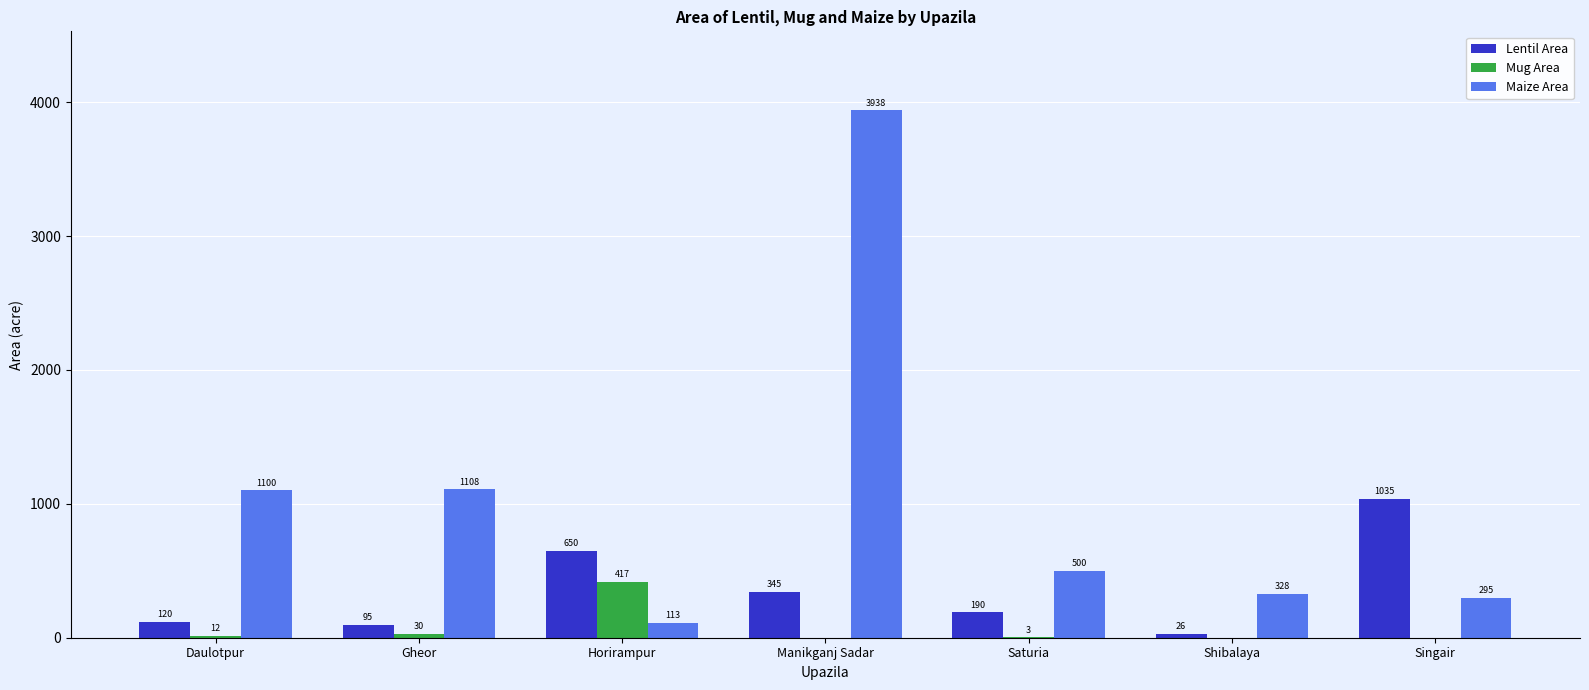

Read the Lentil Area value at Manikganj Sadar, to the nearest 50.

350